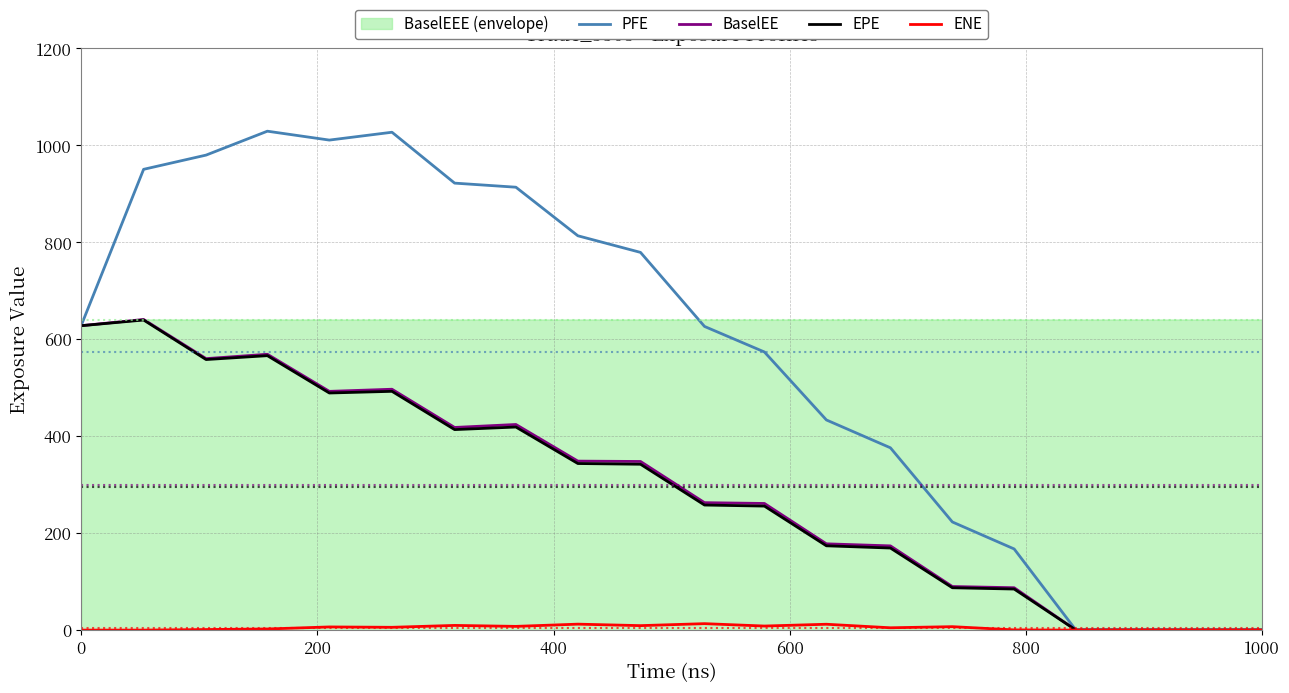

How many lines are shown in the chart?

4